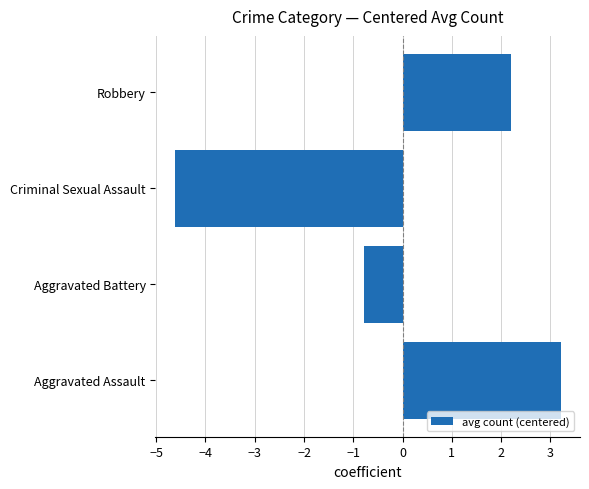

What is the maximum value shown in the chart?

3.2